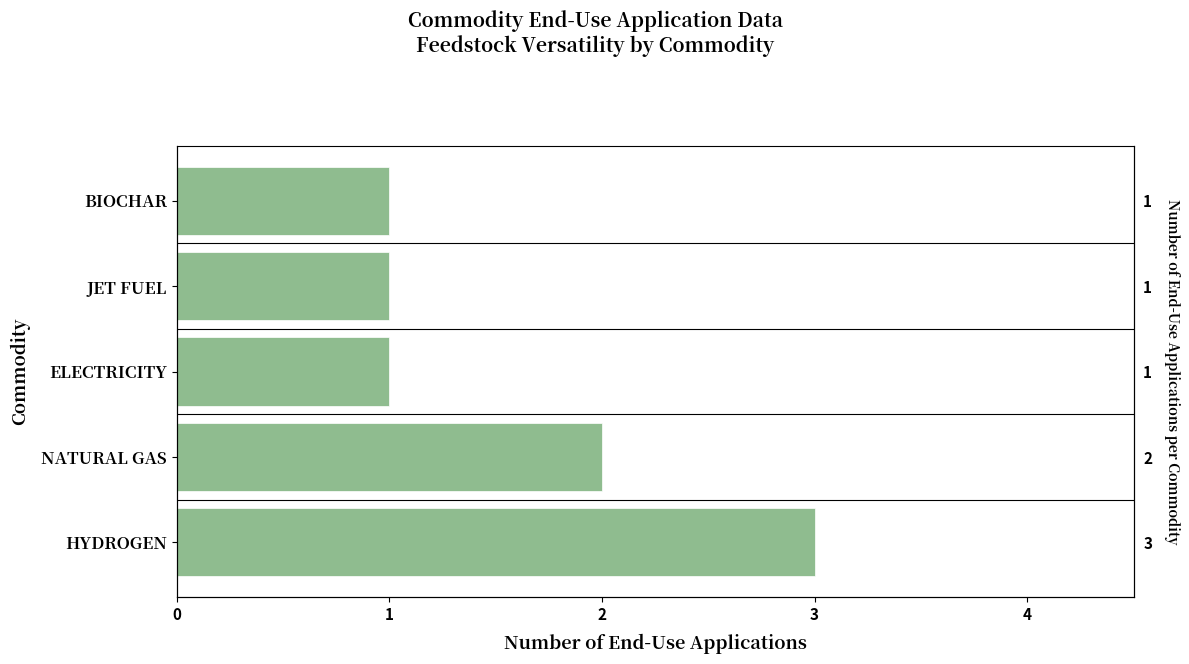

Are the bars grouped side by side (vs. stacked)?

No